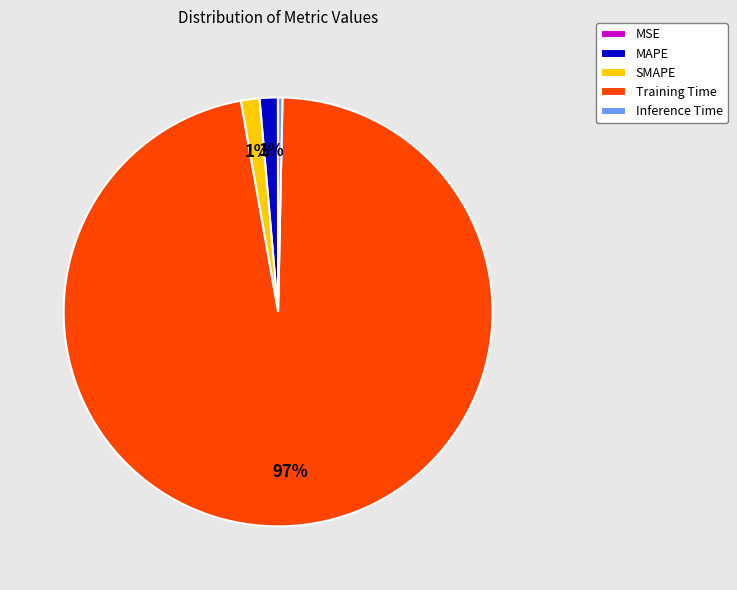

Which slice is the largest?

Training Time